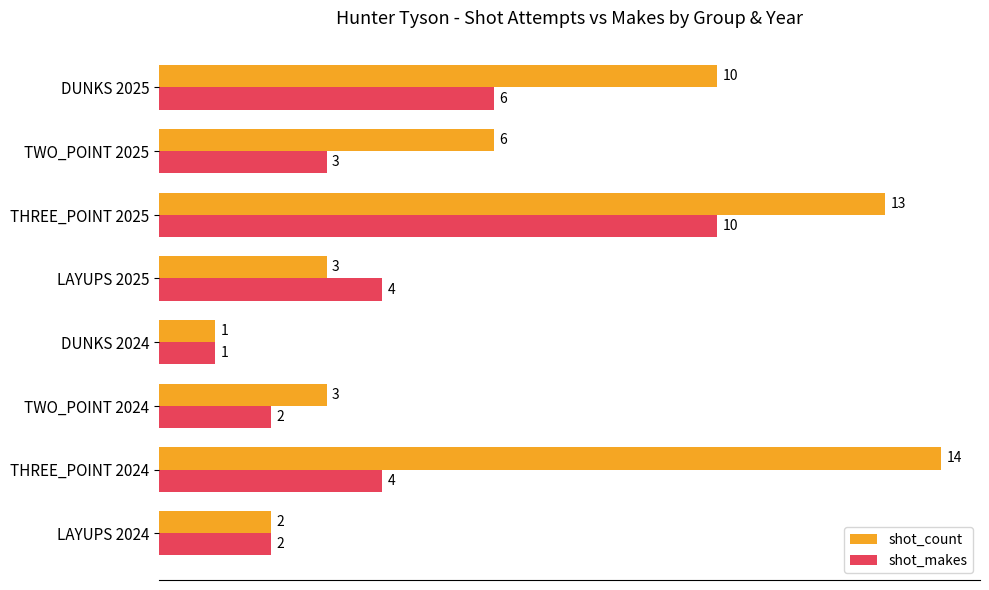

At which category is the sum across all series the highest?

THREE_POINT 2025